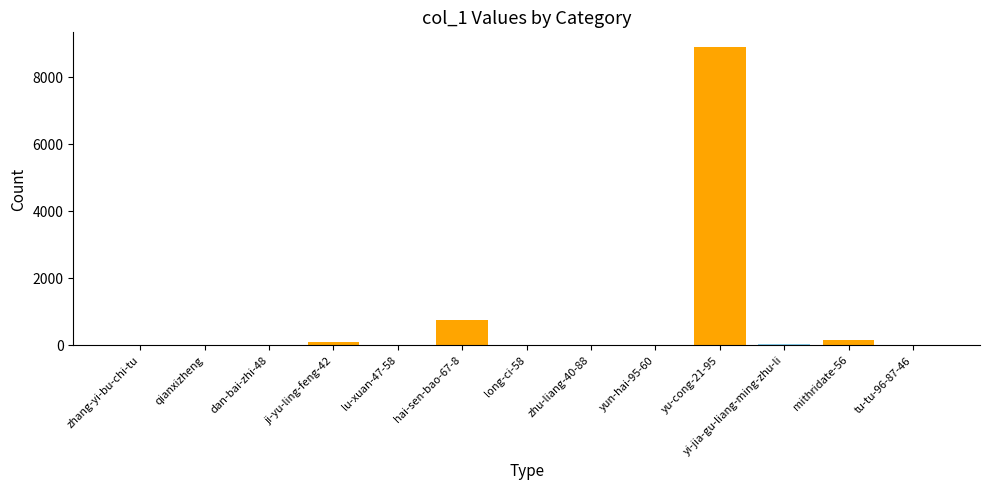

Count the number of categories in the chart.

13